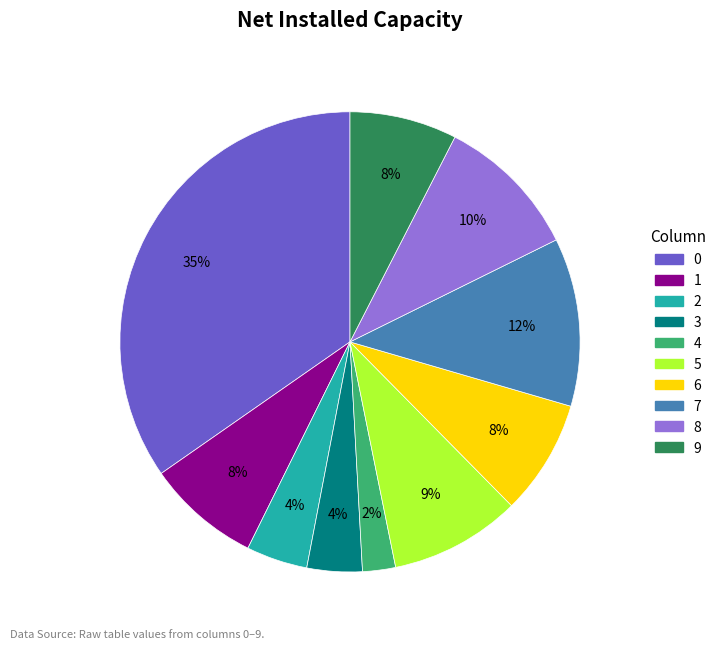

Which slice is the smallest?

4